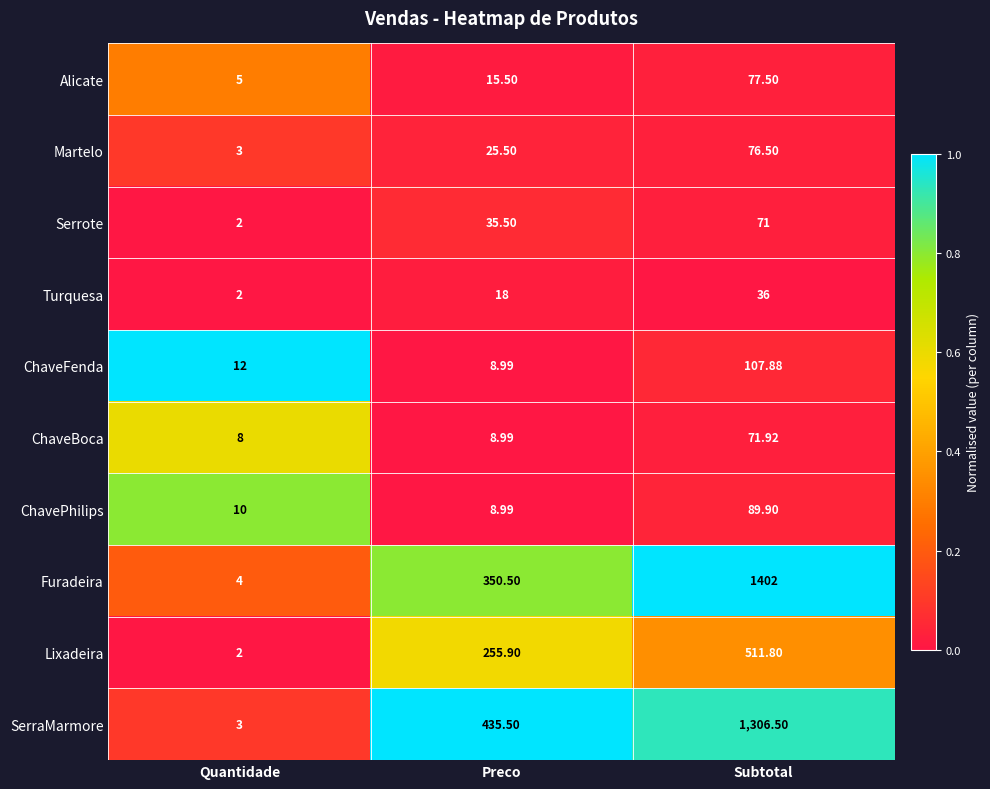

Which series has the largest range (max minus min)?

Furadeira